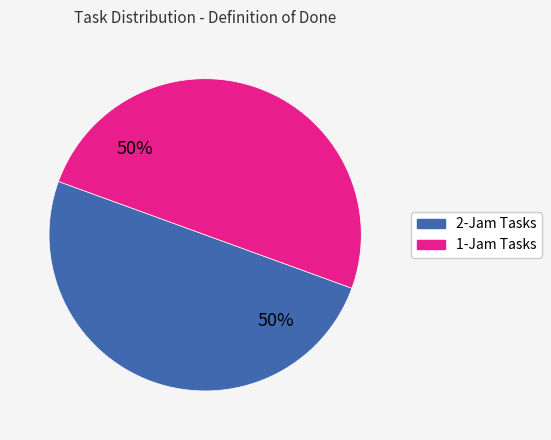

To the nearest percent, what is the average slice percentage?

50%